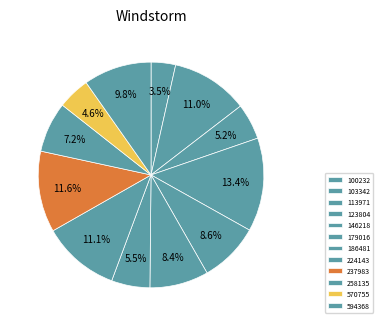

Which slice is the smallest?

100232